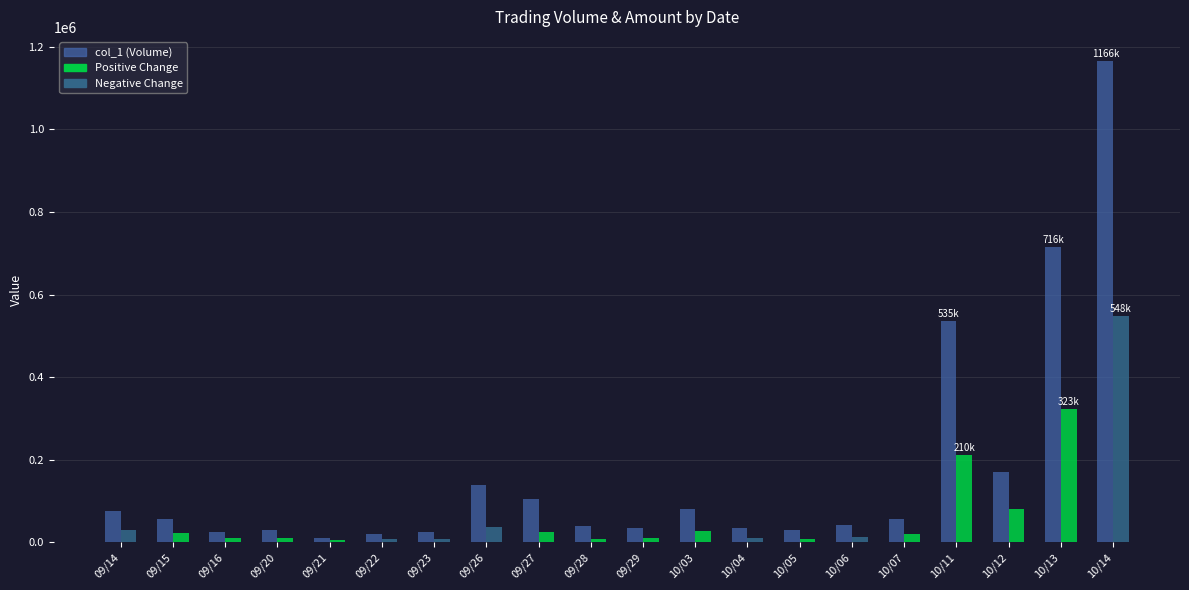

How many categories are shown in the chart?

20